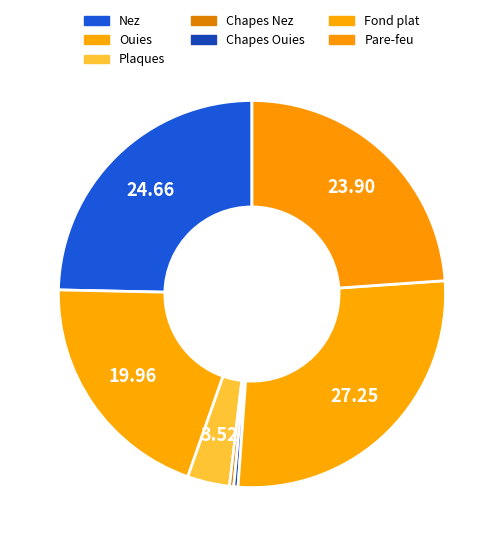

How many segments does this pie chart have?

7